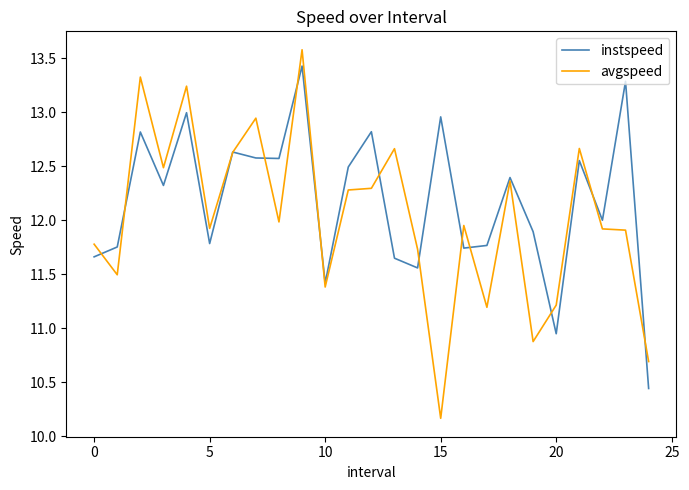

What is the greatest value displayed?

13.6